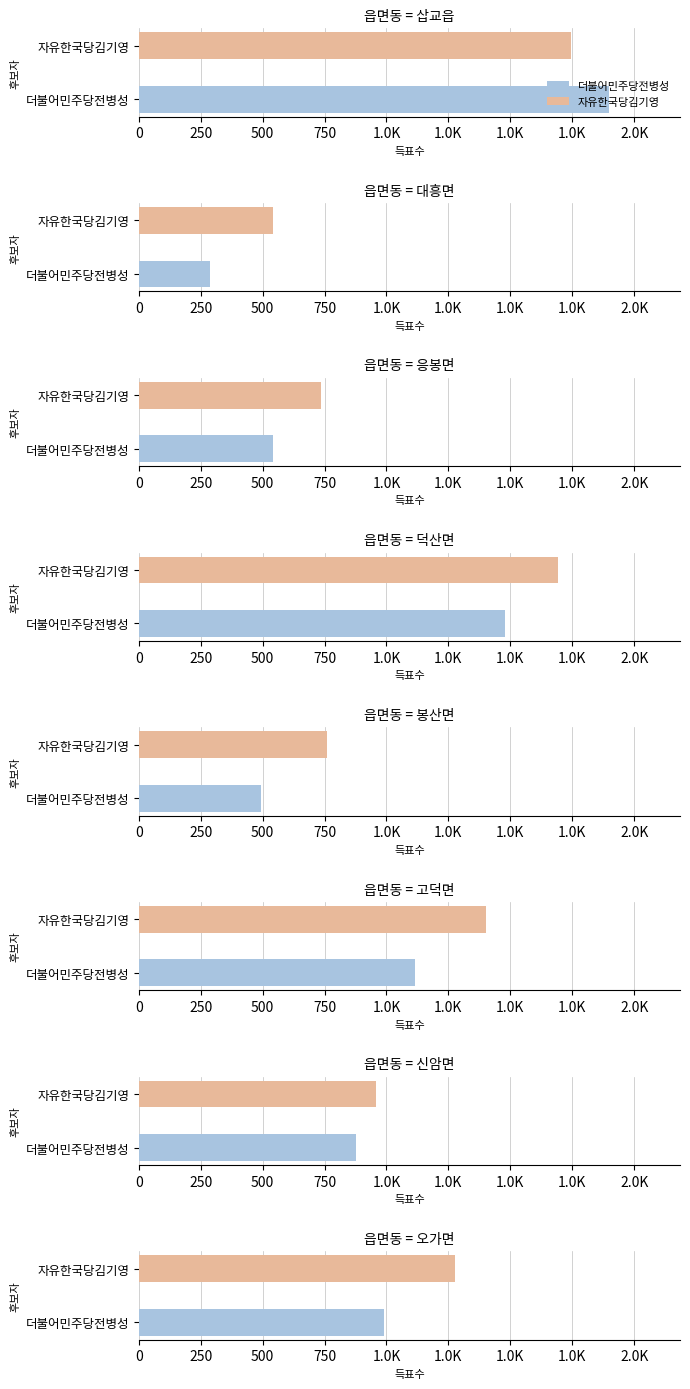

Does the chart contain any negative values?

No